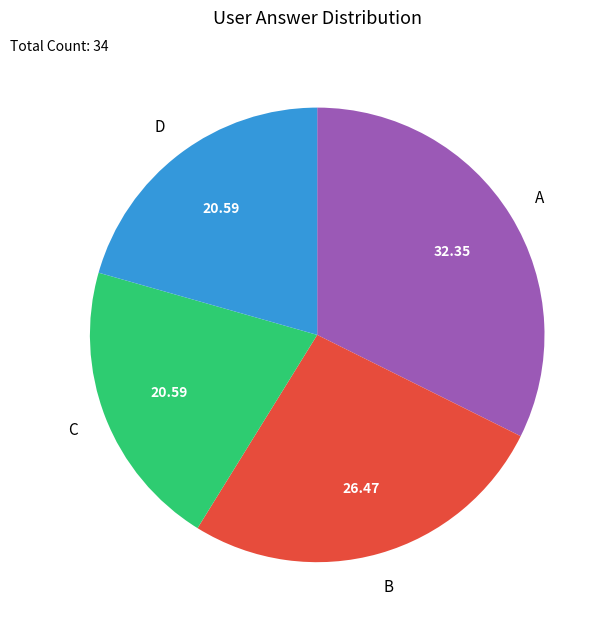

Is there any slice that represents more than half of the pie?

No